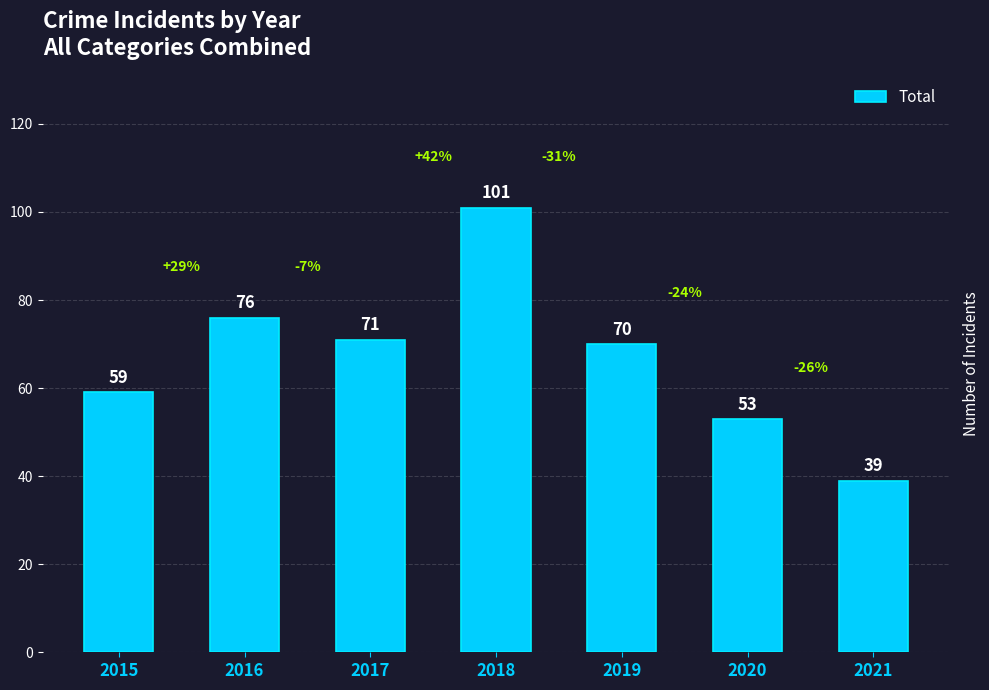

What is the difference between the second highest and minimum values?

37